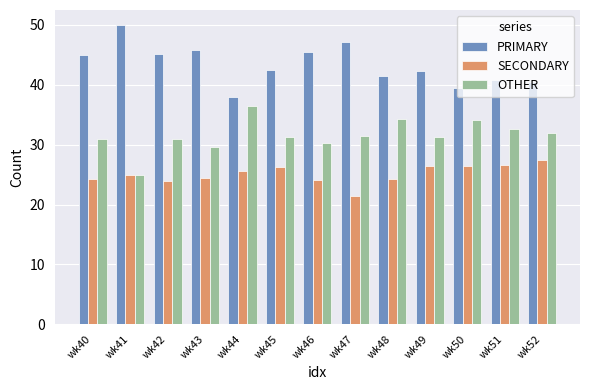

Which series has the largest total across all categories?

PRIMARY